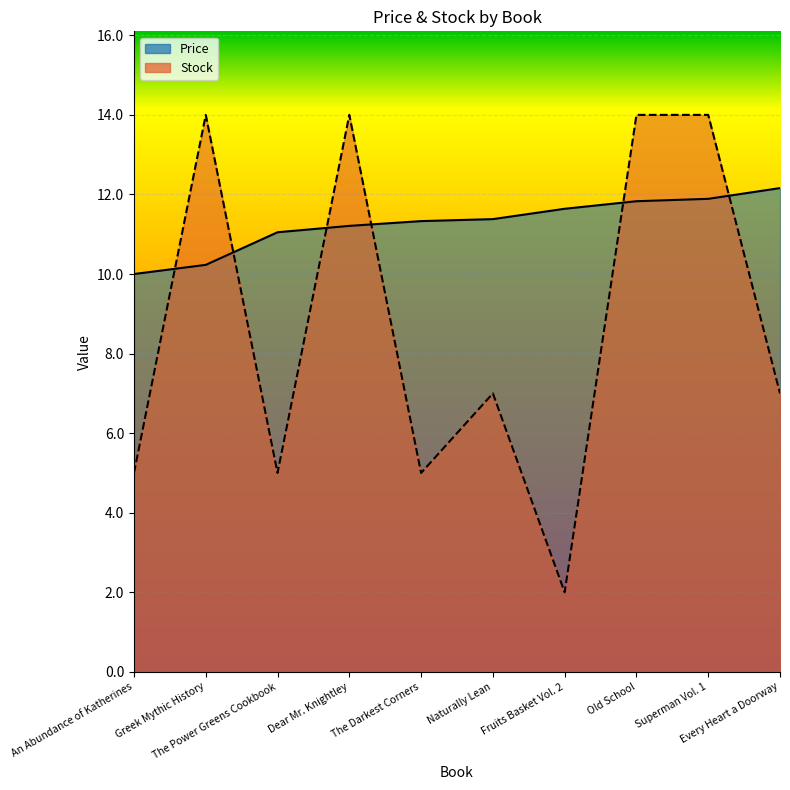

At Every Heart a Doorway, list the series in order from largest to smallest.

Price, Stock